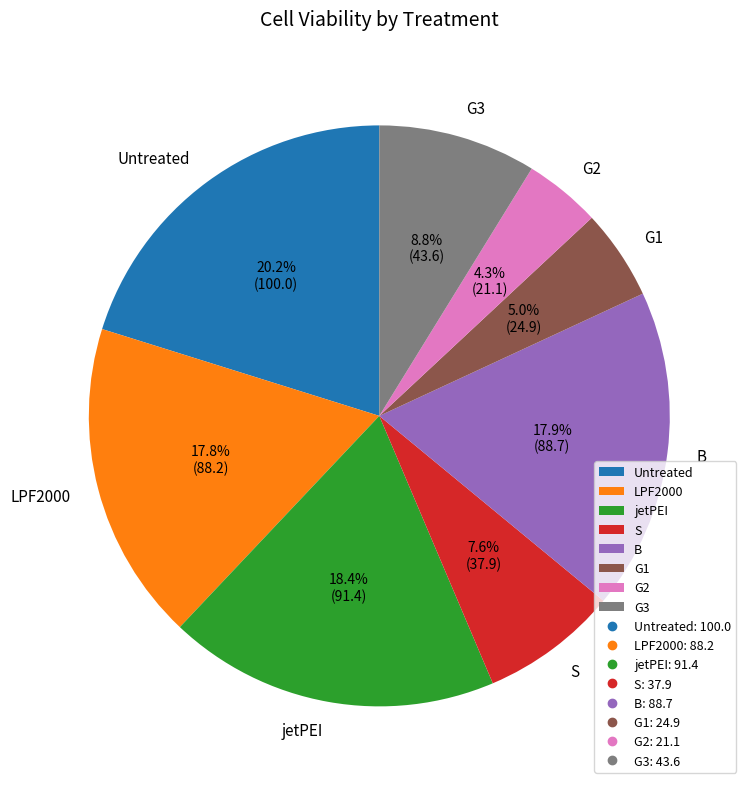

Approximately how many times larger is the value at G1 compared to jetPEI?

0.3